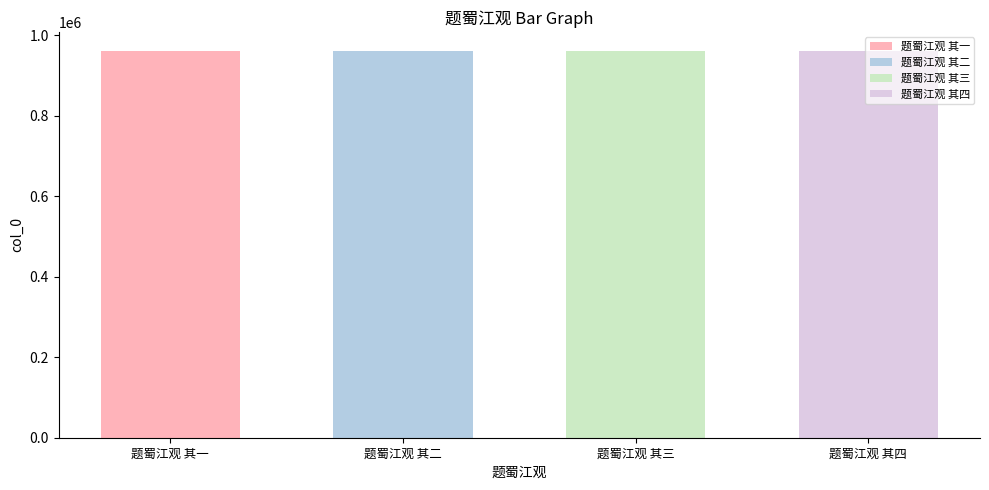

What is the minimum value shown in the chart?

960702